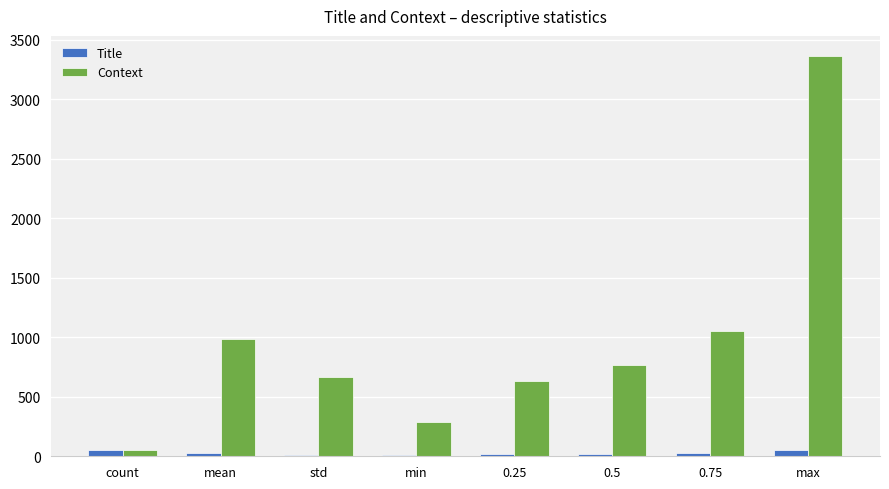

Which series has the largest total across all categories?

Context